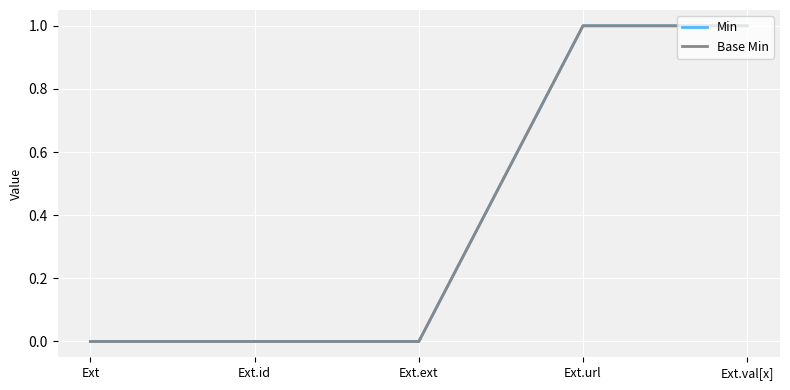

Does the chart have visible grid lines?

Yes